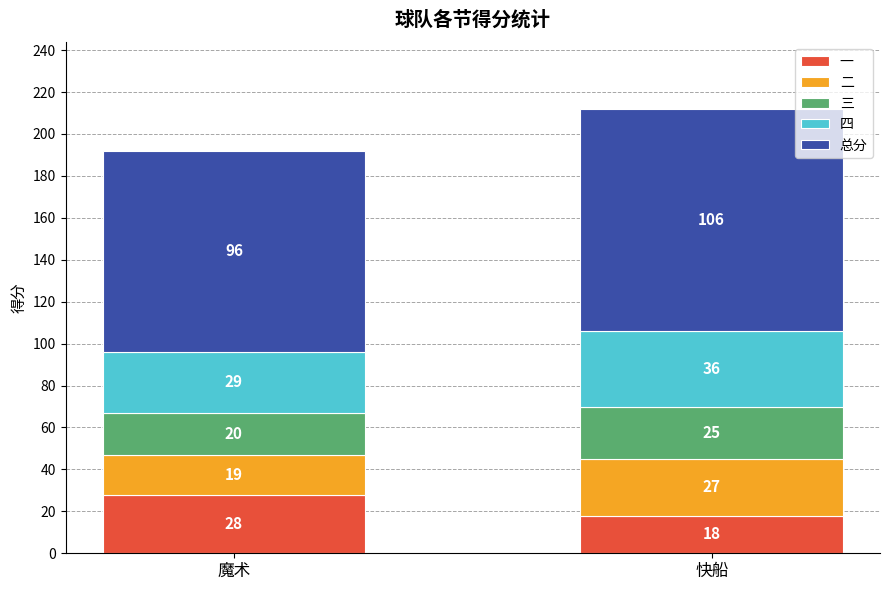

At which label does 一 reach its minimum?

快船